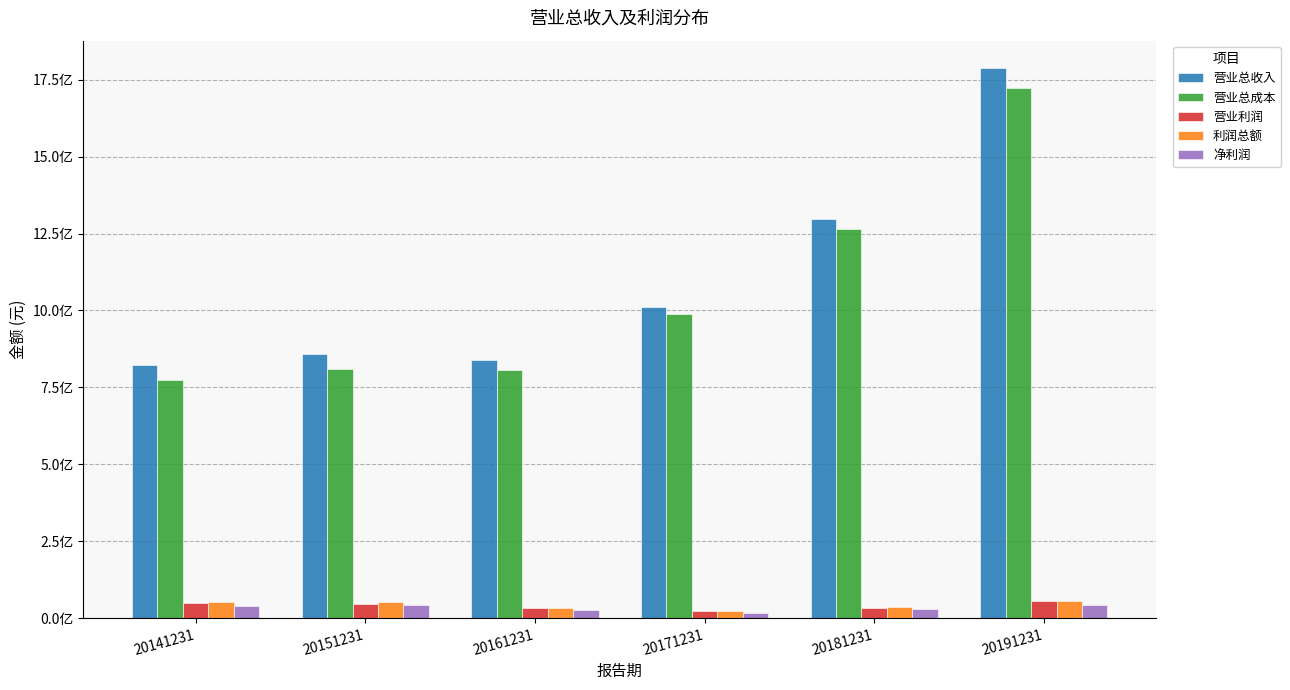

What is the difference between the maximum and second lowest values in the 营业总收入 series?

946730116.5